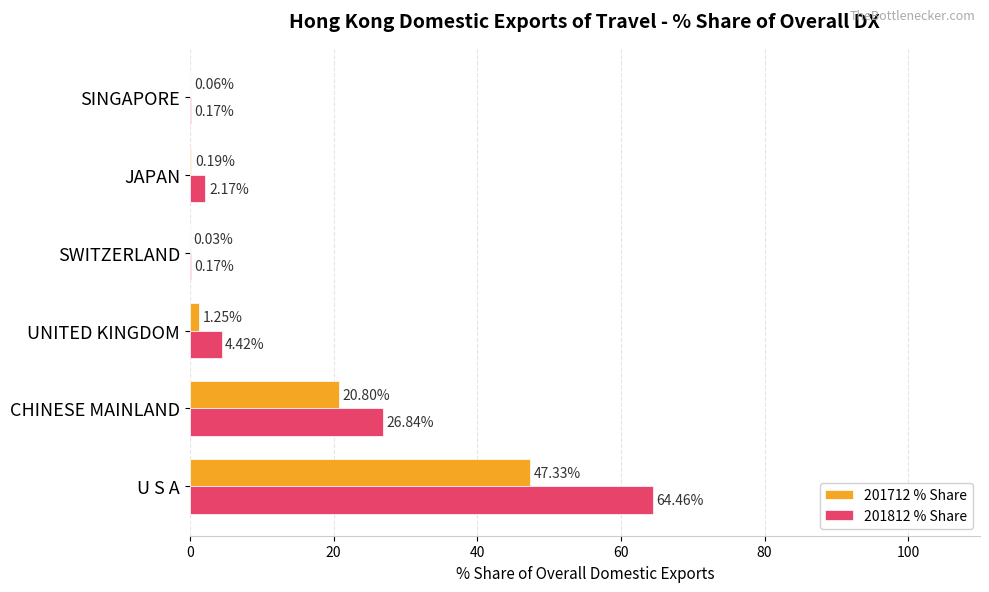

Which label corresponds to the largest value in the chart?

U S A